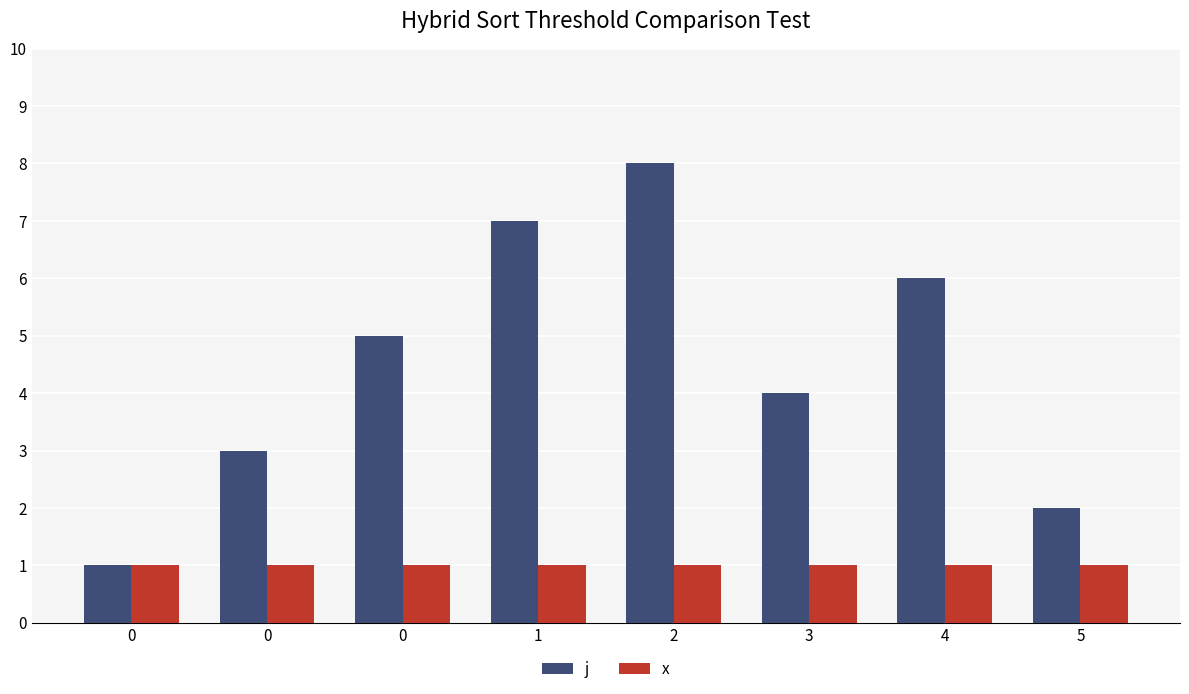

What is the minimum value shown in the chart?

1